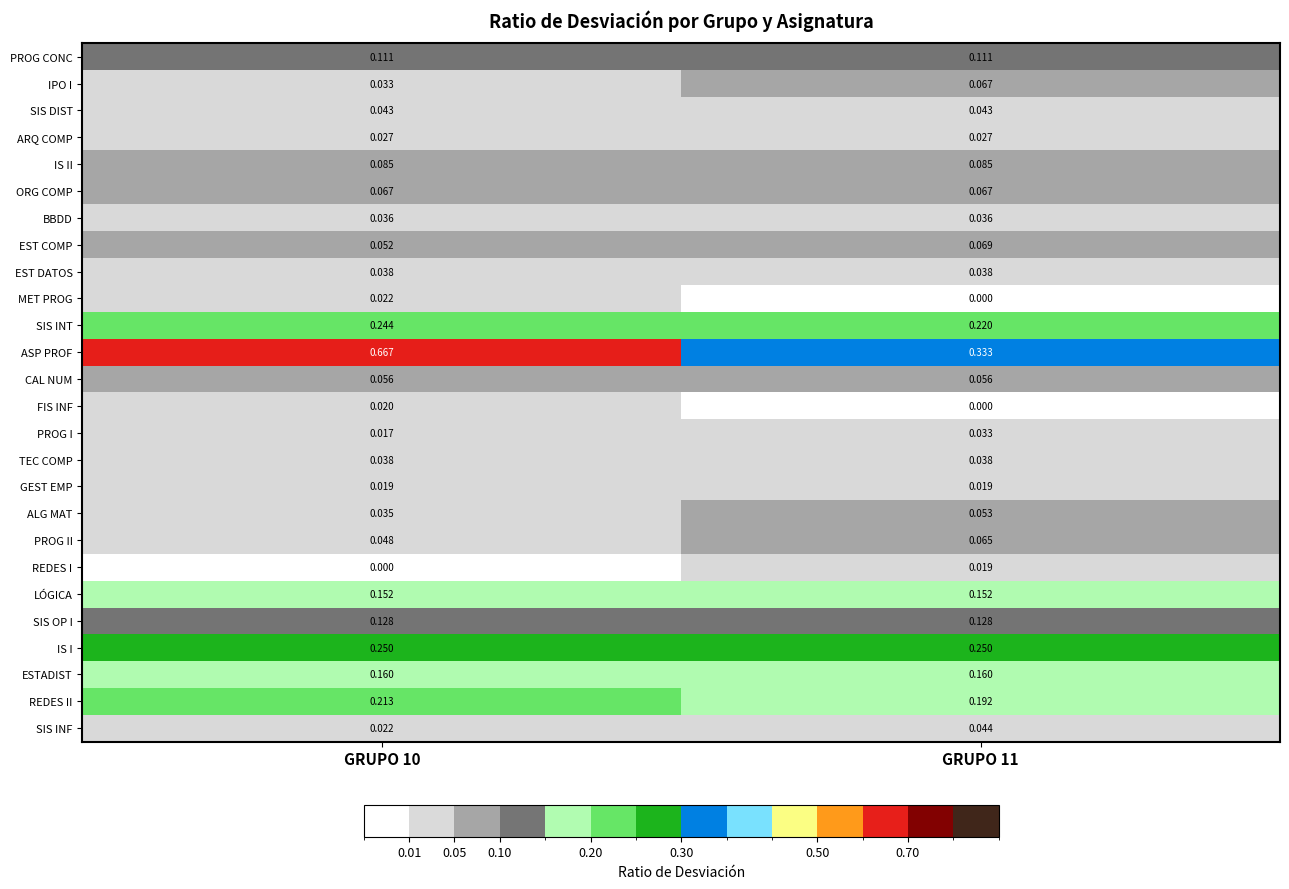

Which series has the largest total across all categories?

ASP PROF